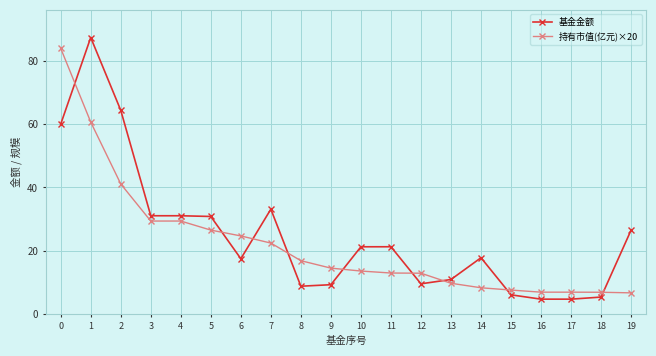

Count the number of data series in this chart.

2